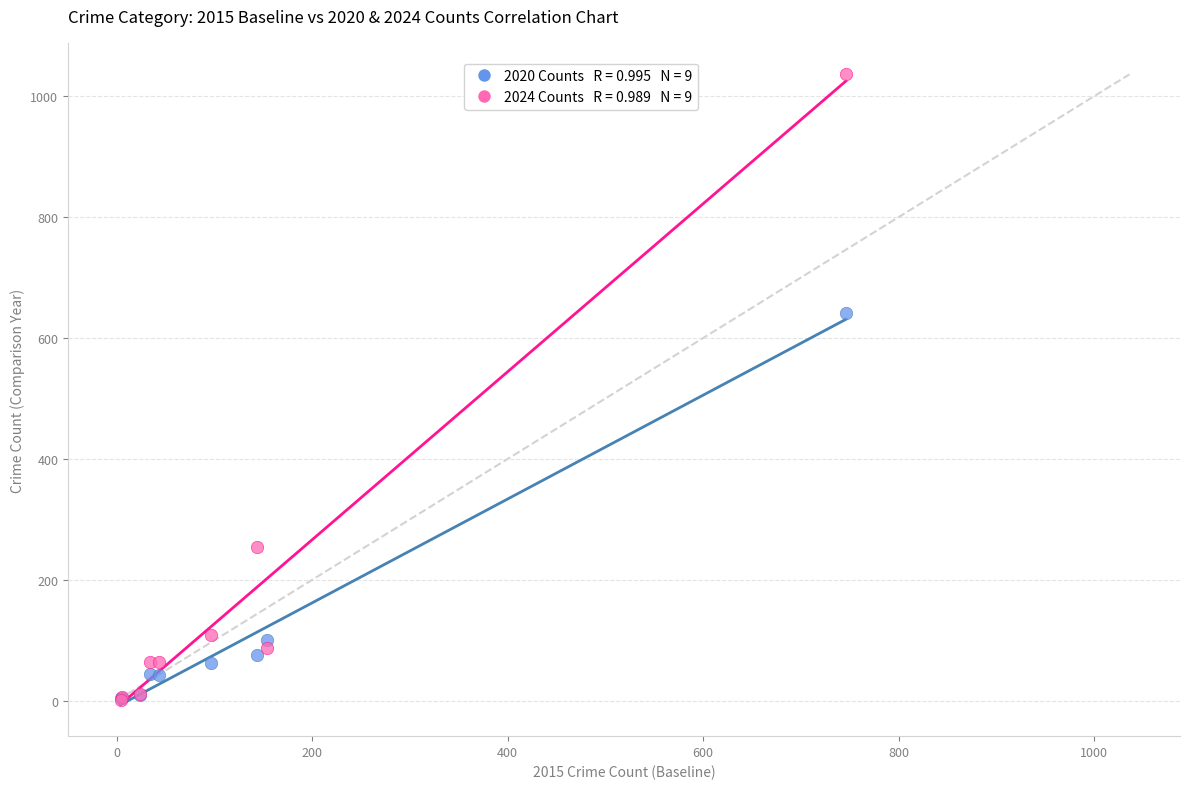

Across all series, what Y value is closest to 519?

642